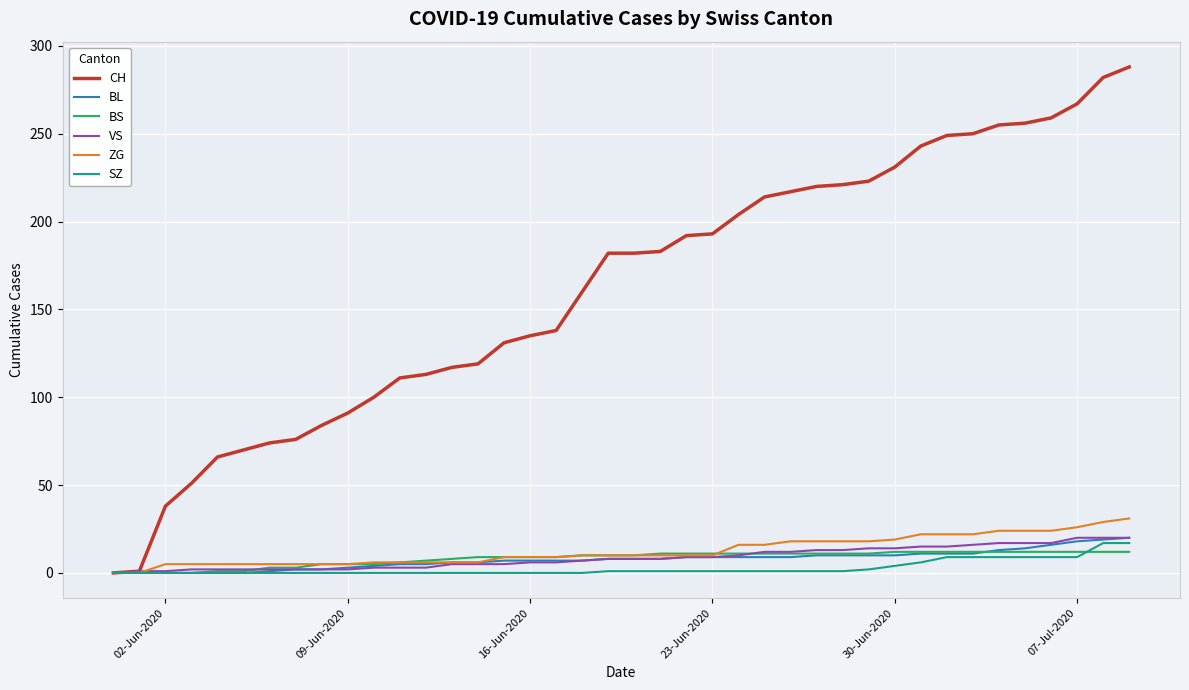

Which series has the largest range (max minus min)?

CH